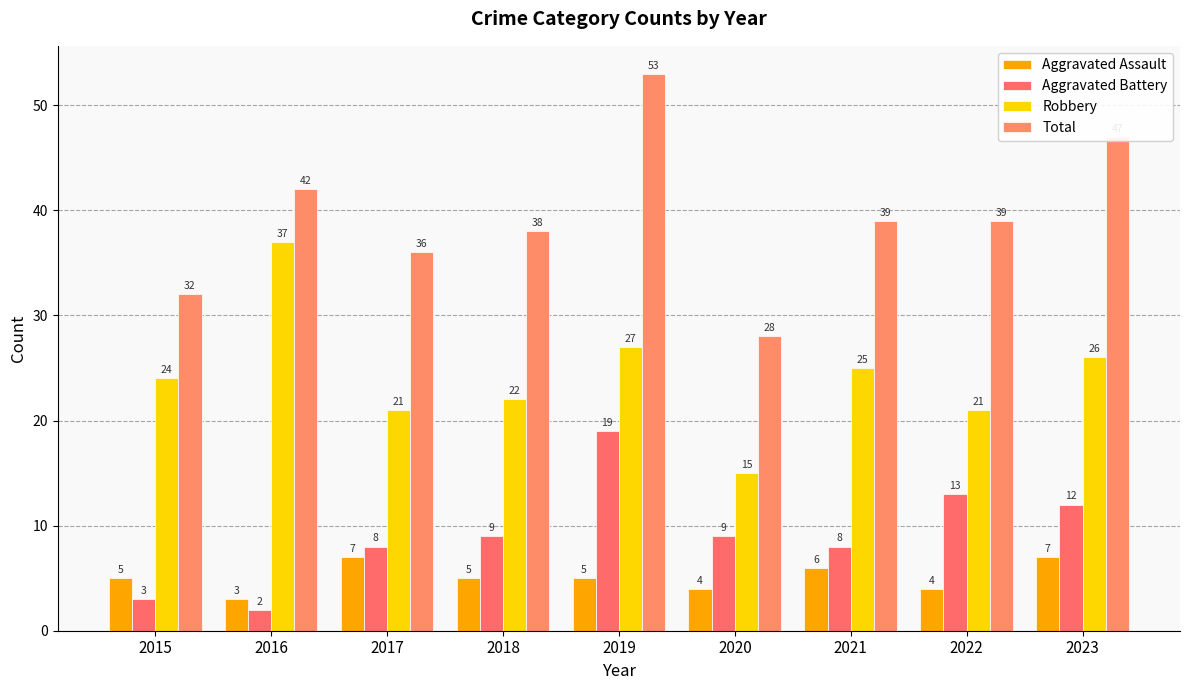

Where is Robbery nearest to the value 26?

2023